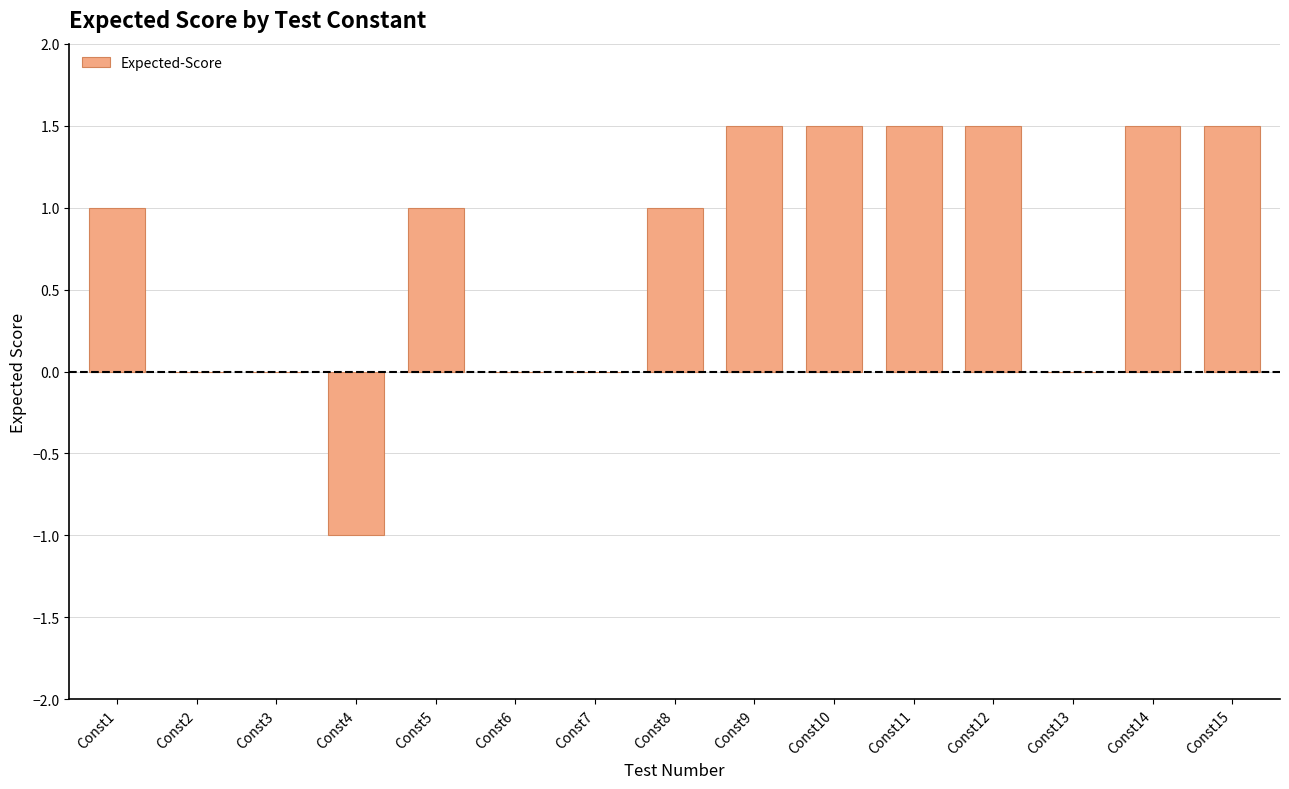

What is the sum of all values?

11.0